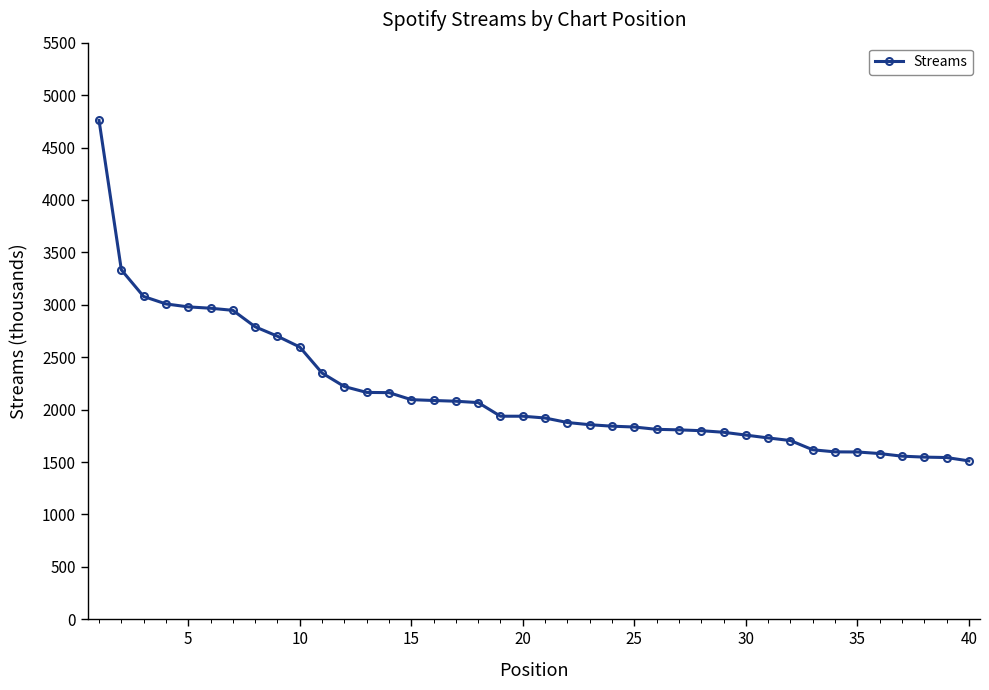

How many data points does each series have?

40